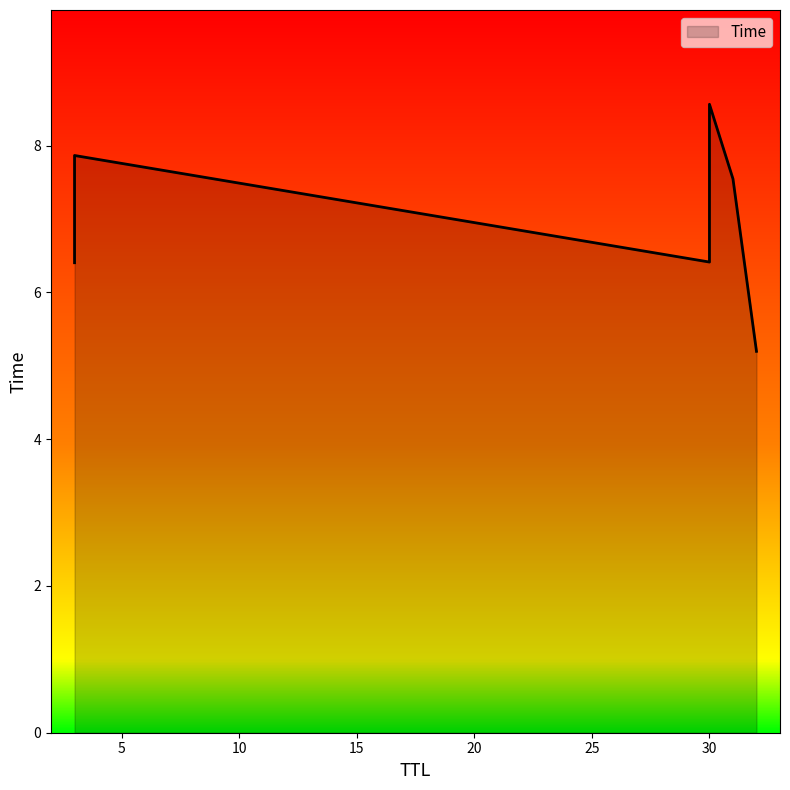

Reading left to right, what are all the values shown in this chart?

32=5.2	3=6.4	30=6.4	31=7.5	3=7.9	30=8.6